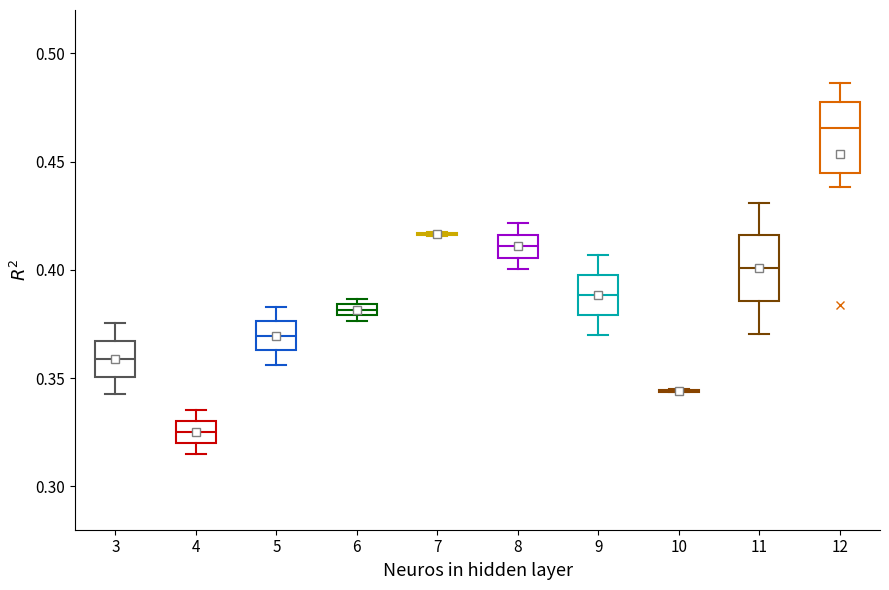

Where is the lower edge of the box at x = 6 on the y-axis? The values are not printed on the chart, so give them approximately, as read against the axis.

0.380